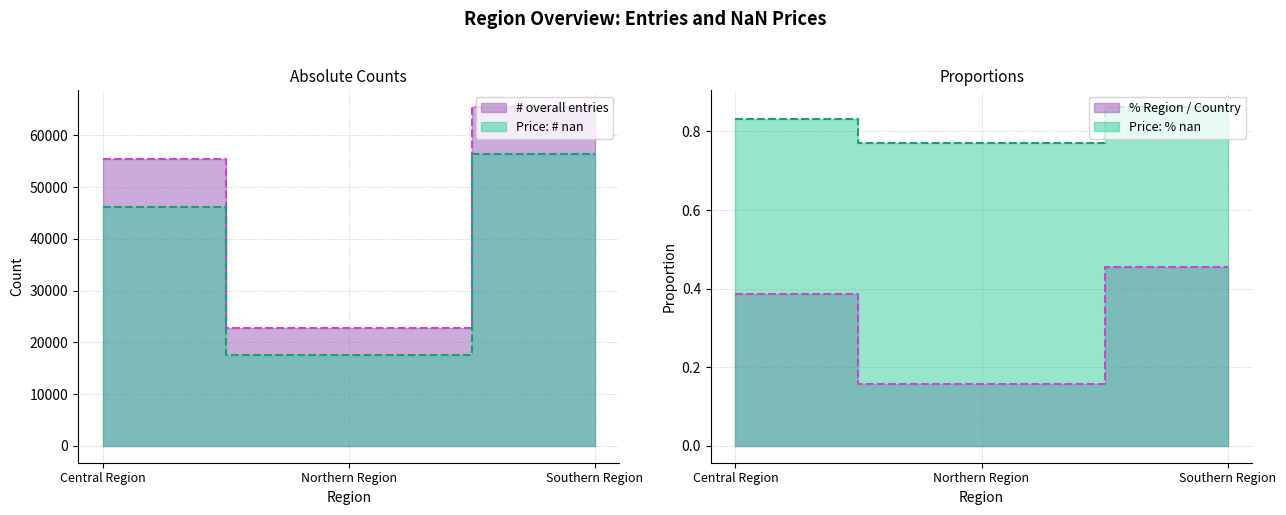

What is the sum of the # overall entries values at Central Region and Northern Region?

78176